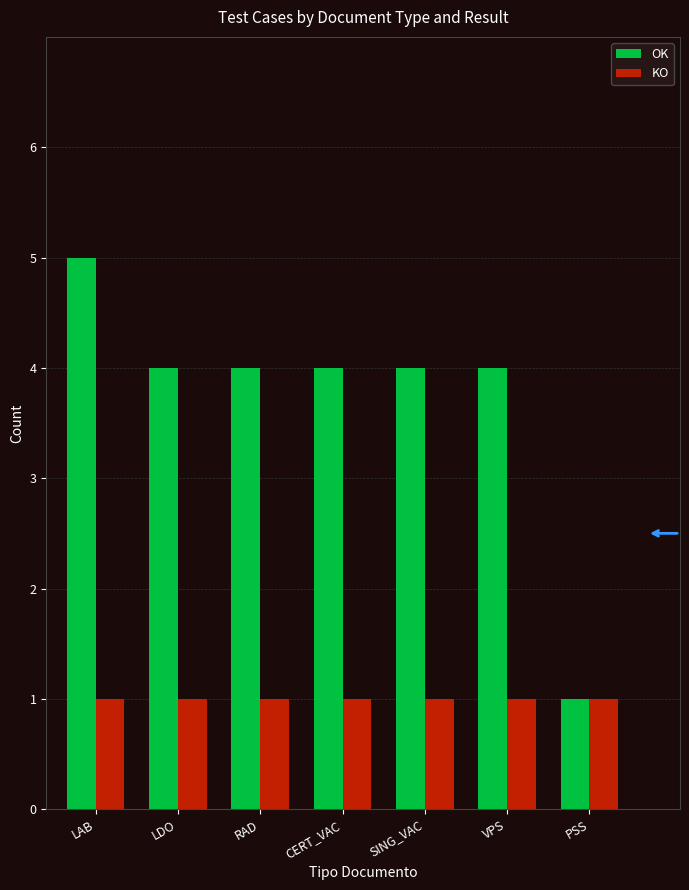

True or false: KO has a value of 2 at LDO.

False